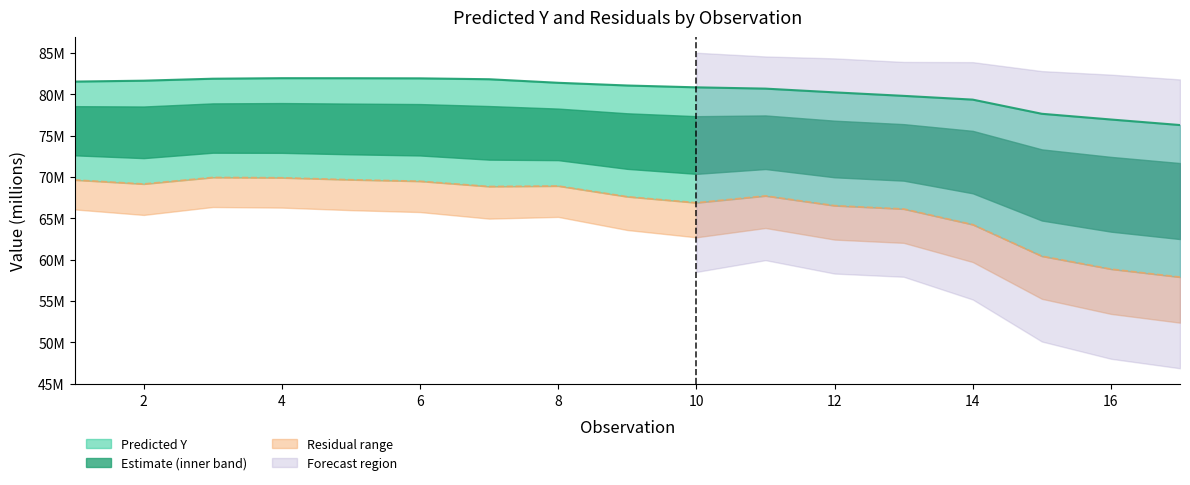

What is the highest value of the Residuals series?

69.9